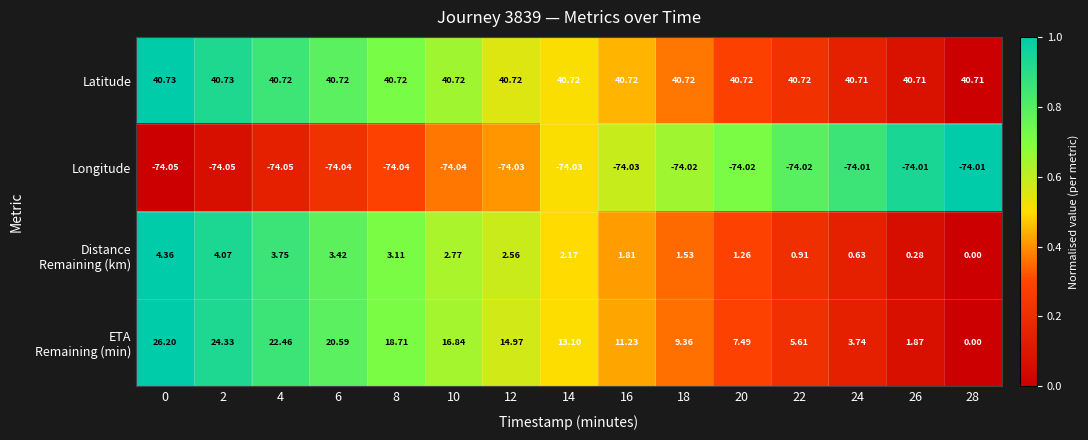

Which series has the largest total across all categories?

Latitude